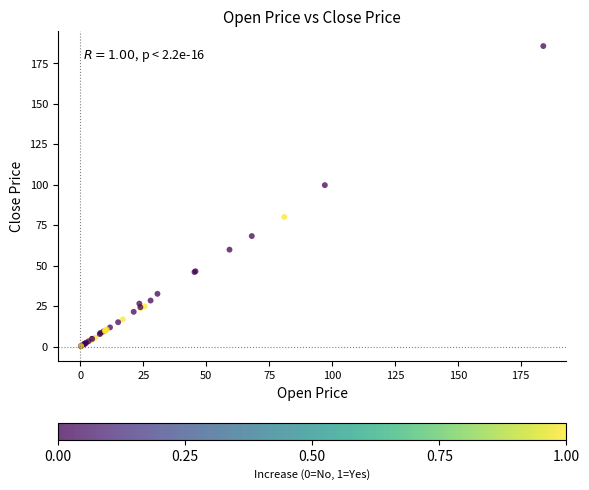

What Y value in the scatter plot is closest to 92?

99.7